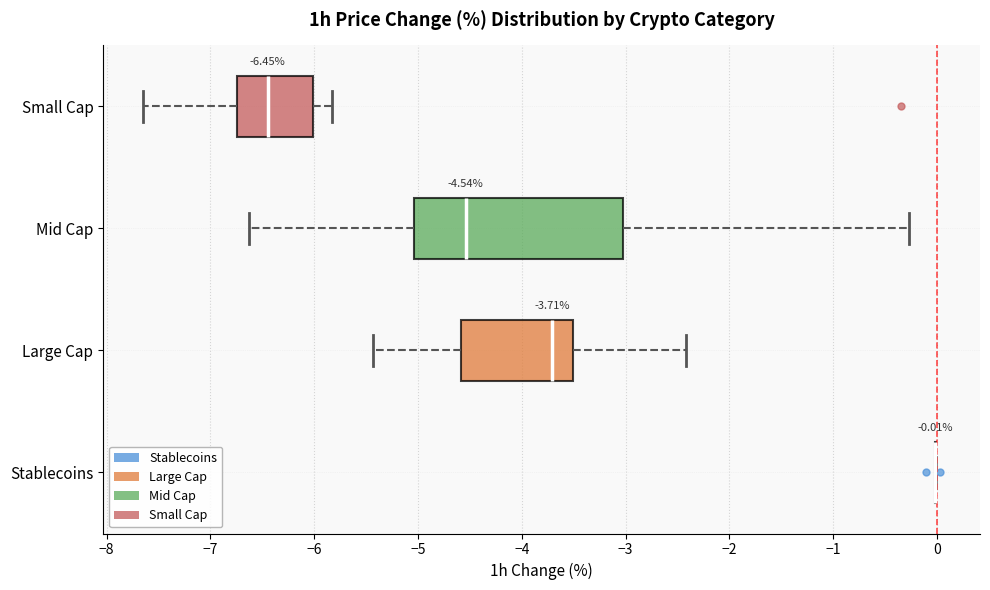

Comparing the boxes themselves (not the whiskers), which one is the widest?

Mid Cap